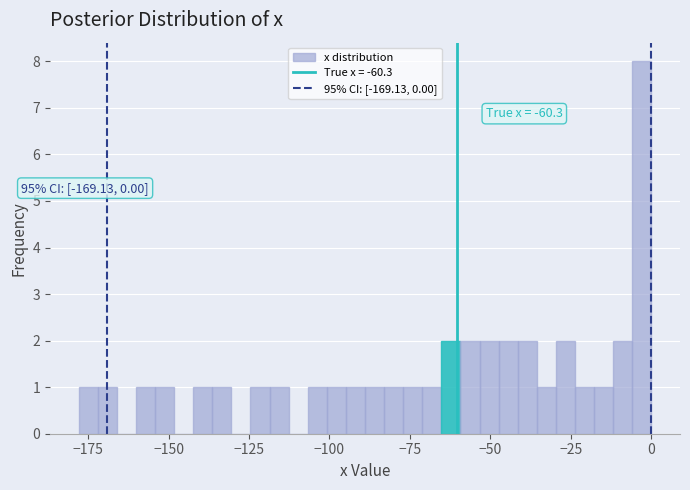

Around what value on the x-axis is the tallest bar? Give the approximate position of its centre, as read against the axis.

-5